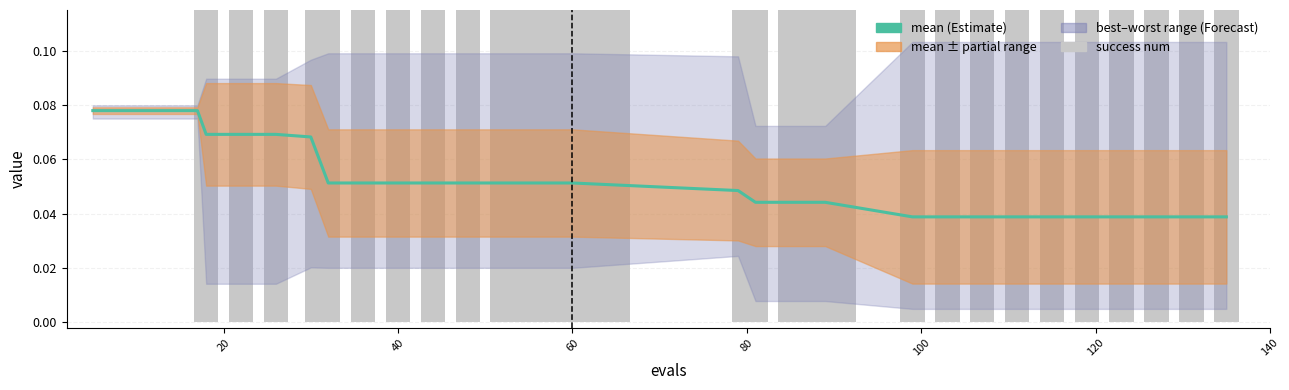

Is the value of mean at 40 greater than the value of success num at 18?

No